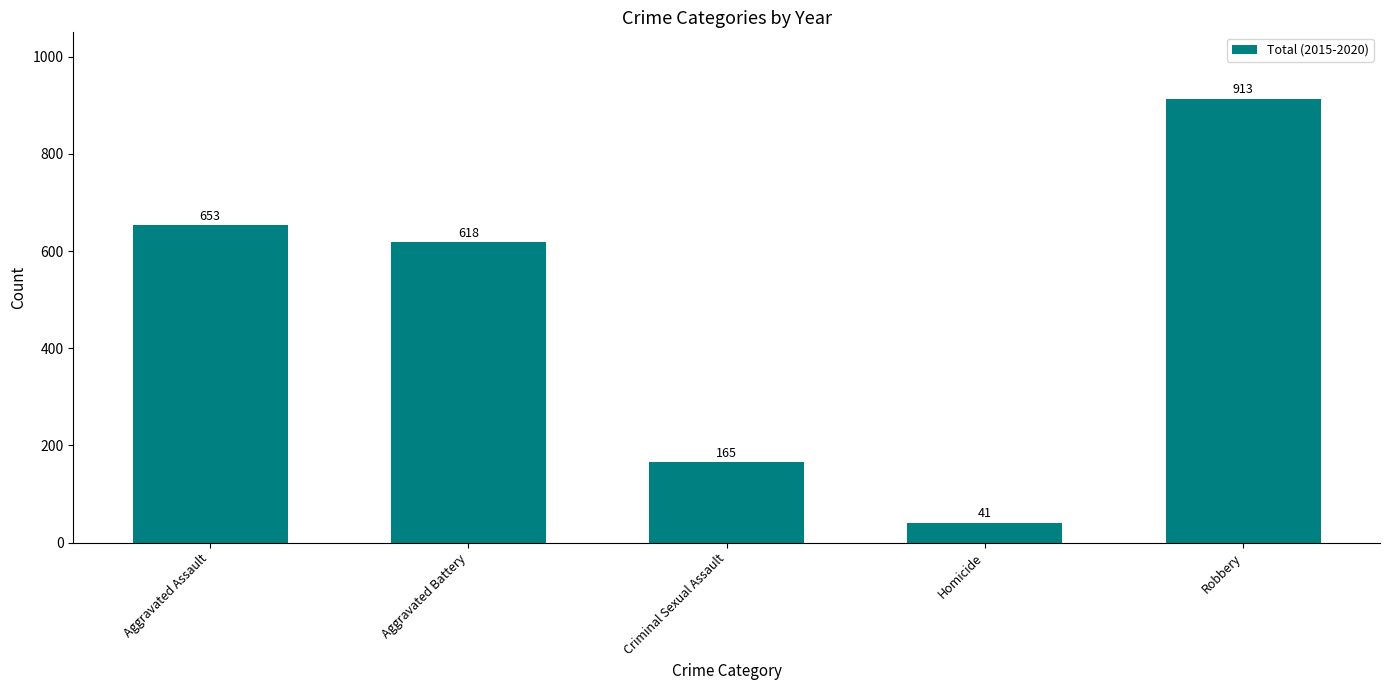

Which has a higher value, Robbery or Aggravated Assault?

Robbery